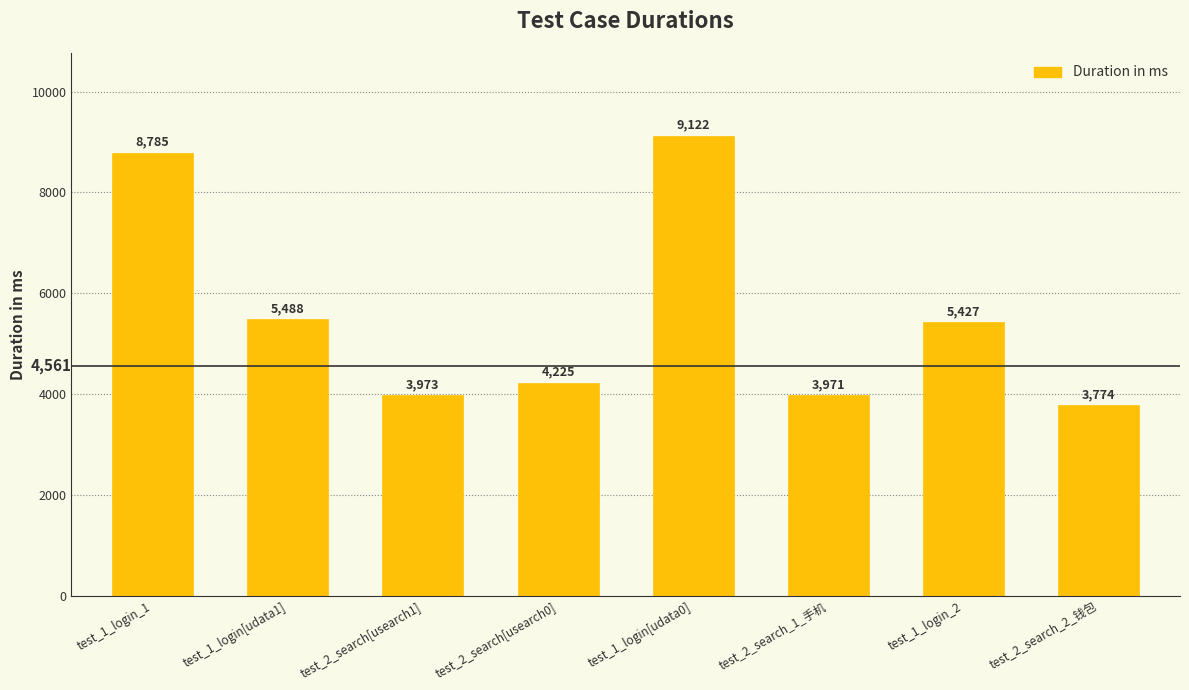

What is the maximum value shown in the chart?

9122